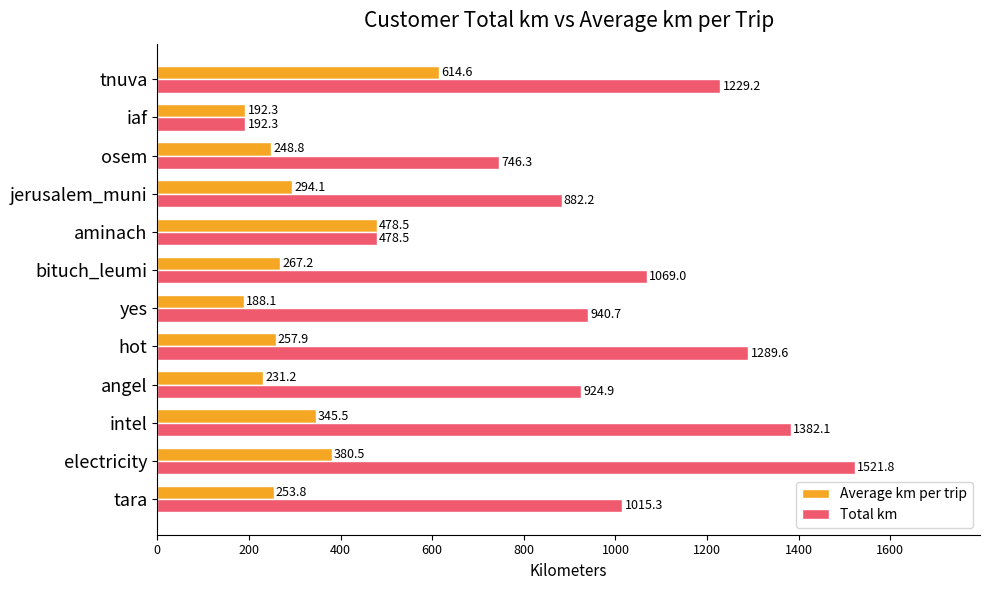

The Average km per trip series shows 257.9 at hot. True or false?

True